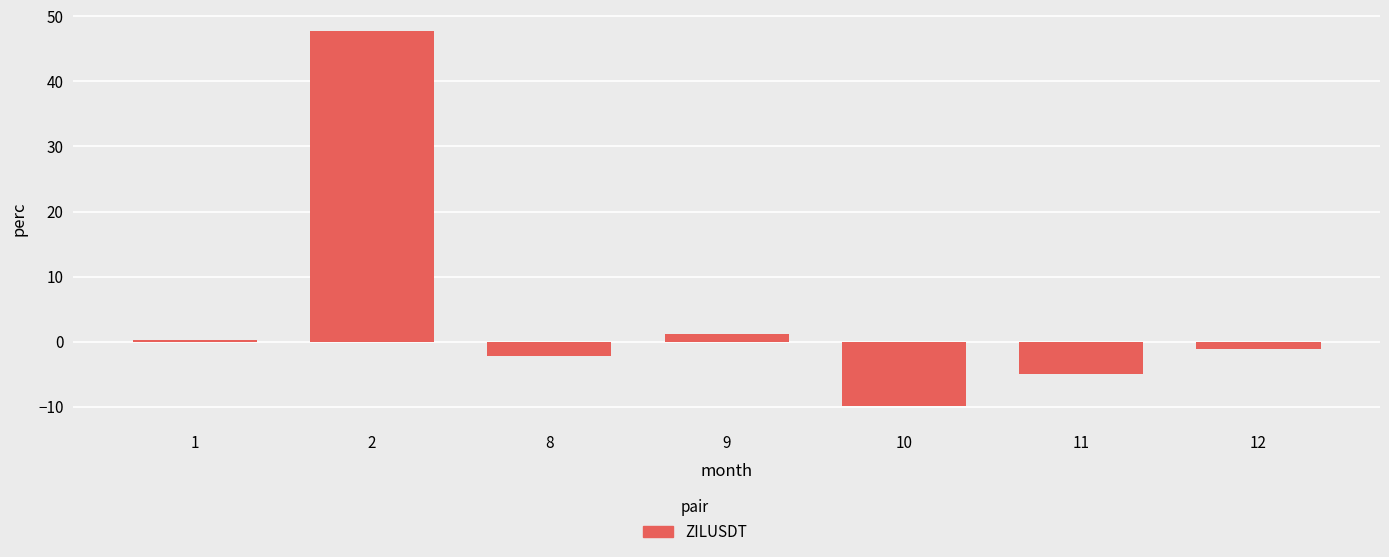

Reading right to left, what are all the values shown in this chart?

-1.1	-5.0	-9.9	1.2	-2.2	47.7	0.2